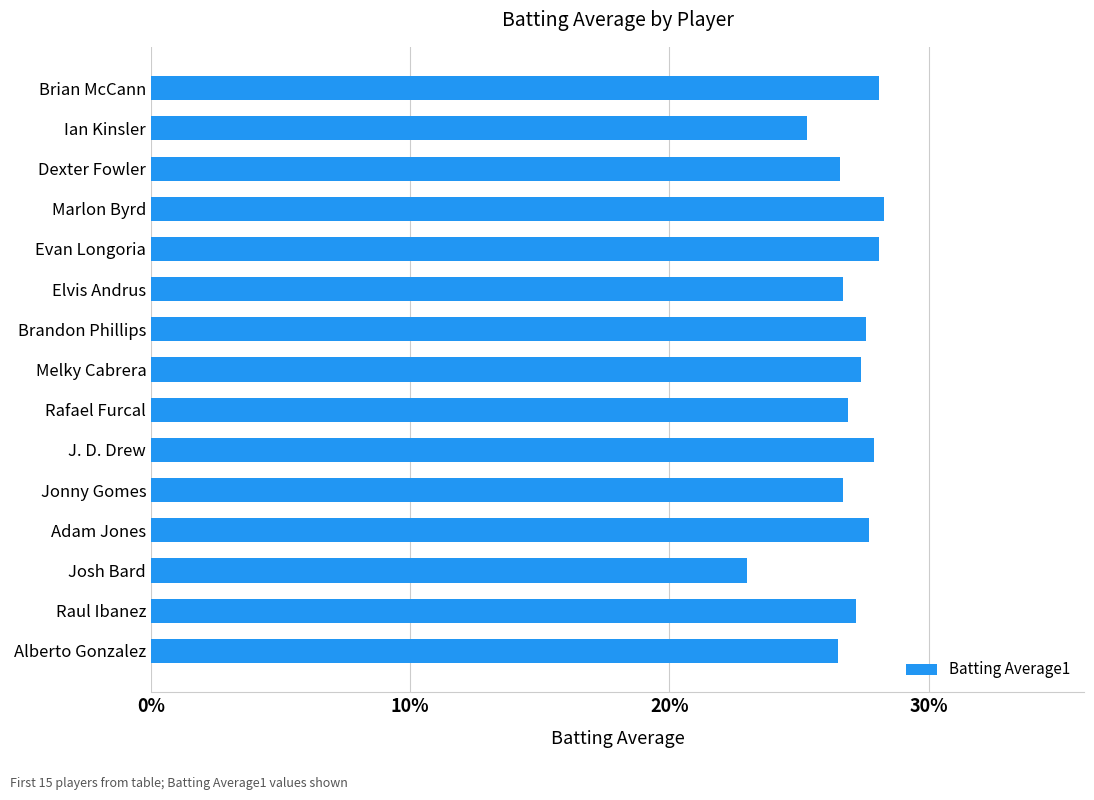

Does the chart contain any negative values?

No